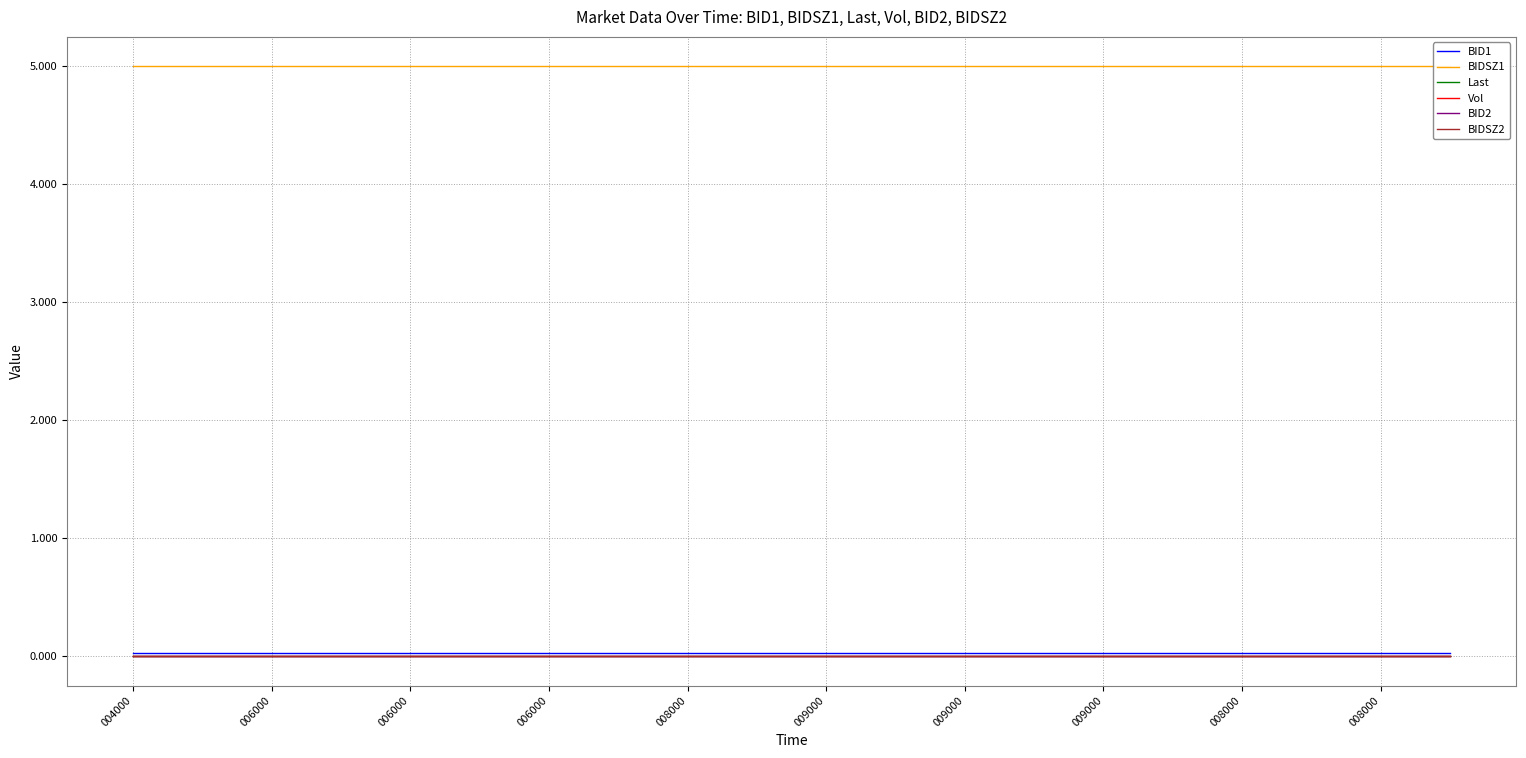

The value of BIDSZ1 at 006000 is 3.0. True or false?

False